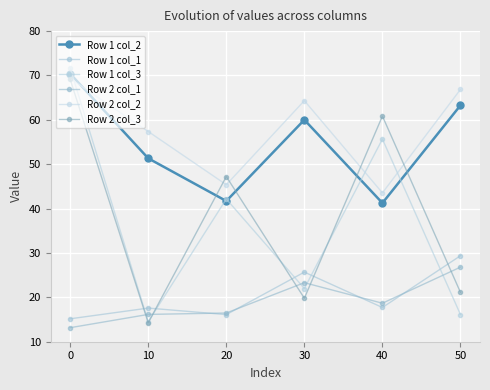

Is this an area chart (filled region under the line)?

No